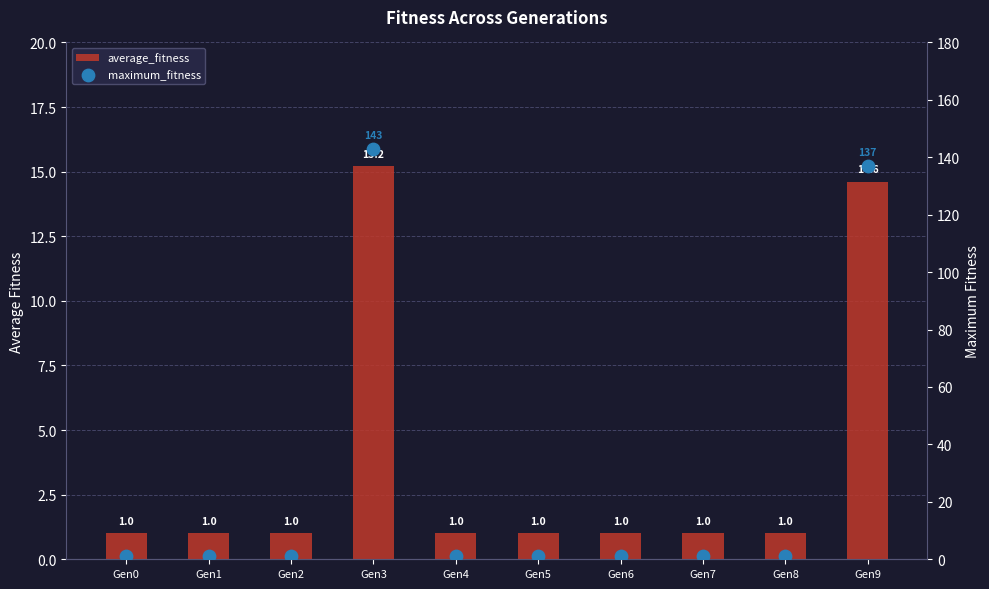

At how many categories does at least one series exceed 129?

2